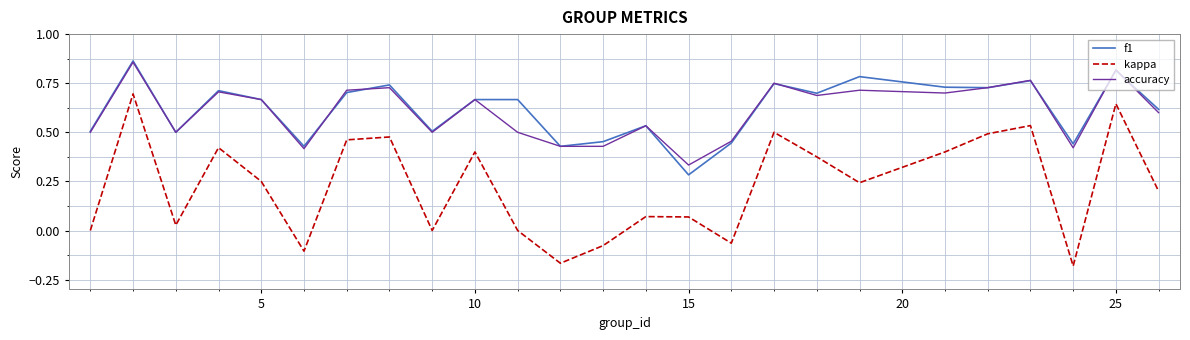

Which series has the largest range (max minus min)?

kappa